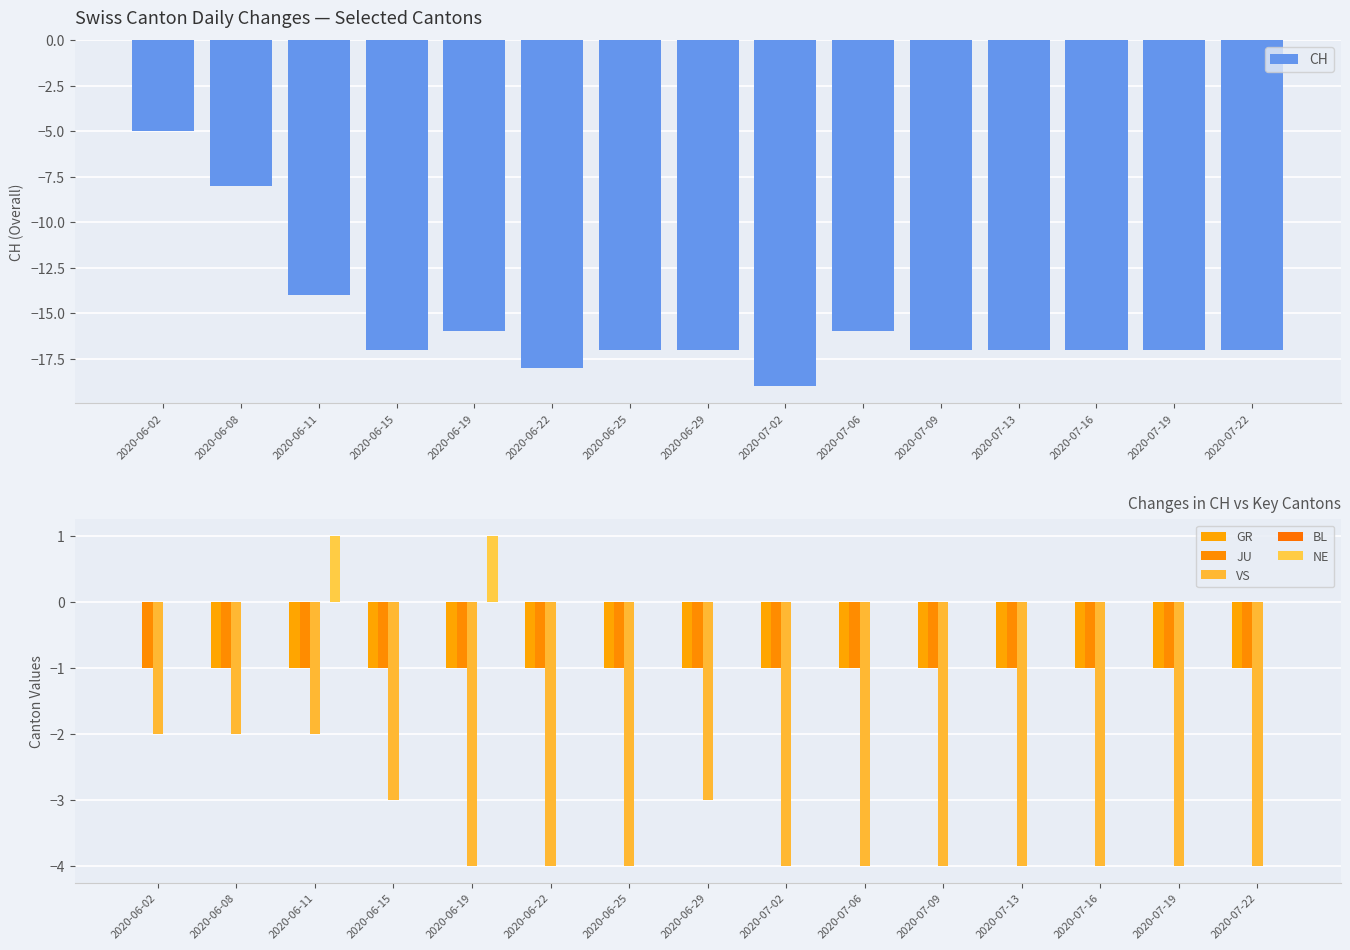

Which has a higher value, 2020-07-06 or 2020-07-02?

2020-07-06